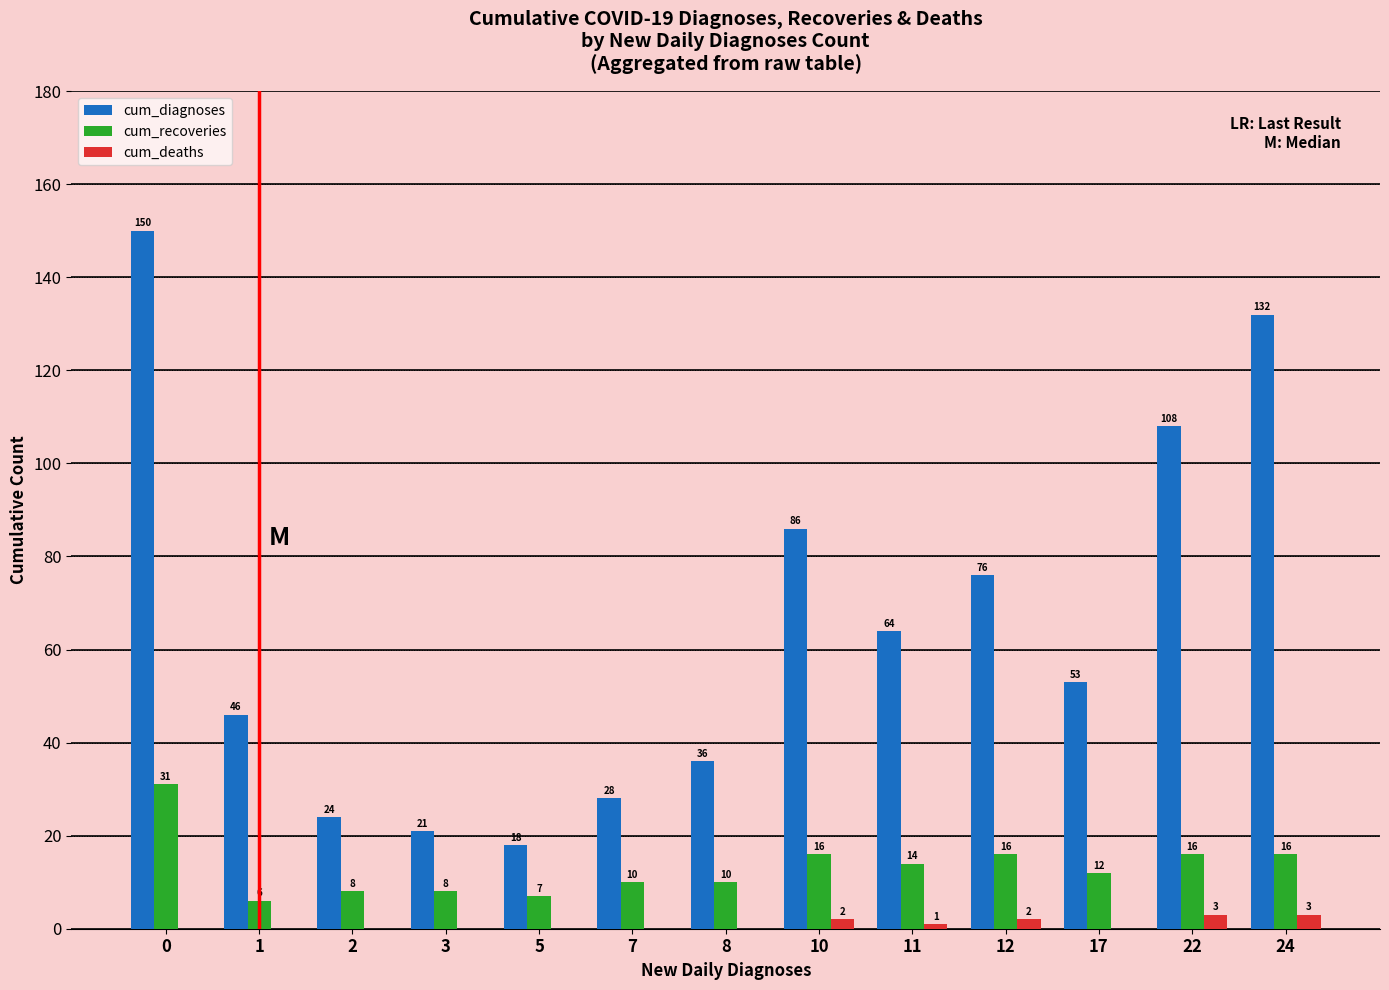

Where is cum_deaths nearest to the value 1?

11